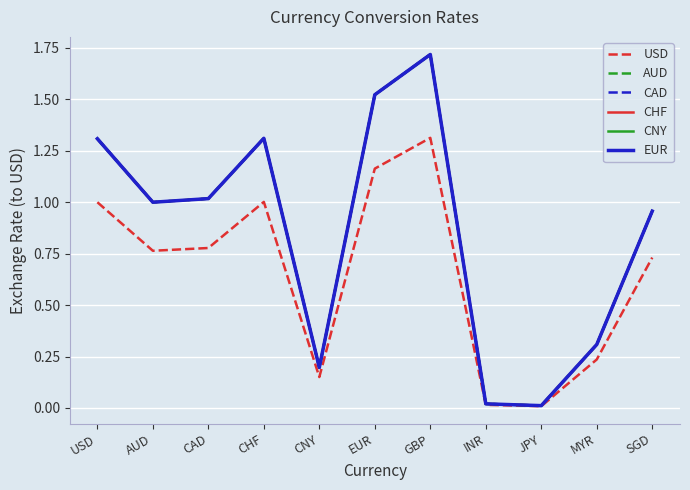

Read the AUD value at GBP.

1.7